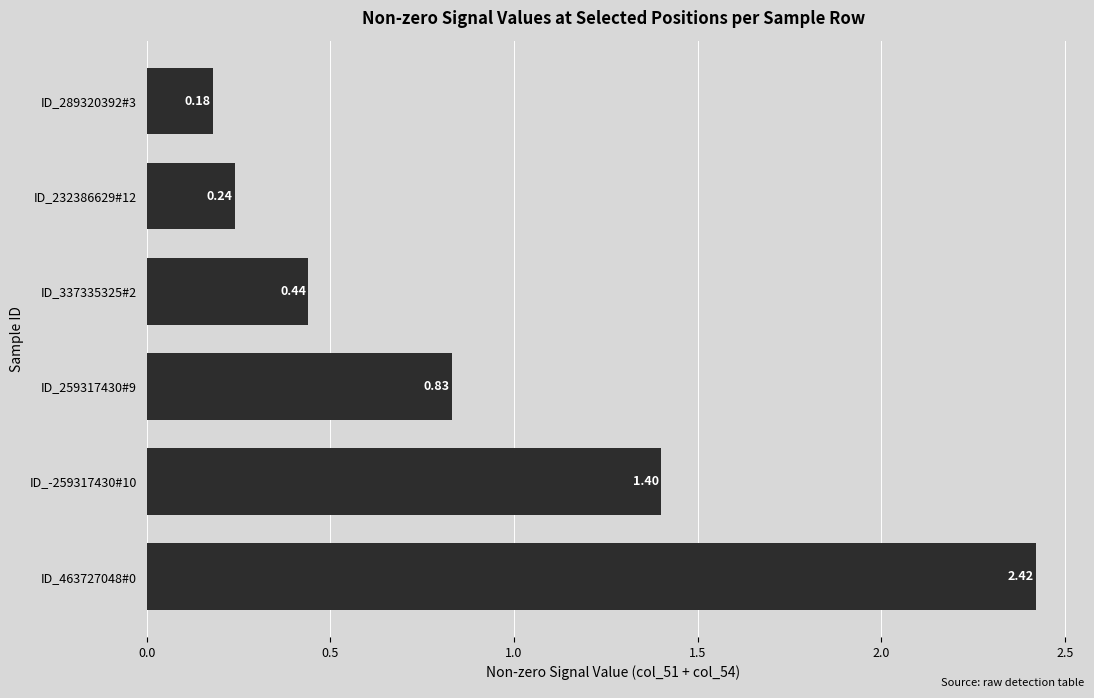

Rank the categories by value from lowest to highest.

ID_289320392#3, ID_232386629#12, ID_337335325#2, ID_259317430#9, ID_-259317430#10, ID_463727048#0